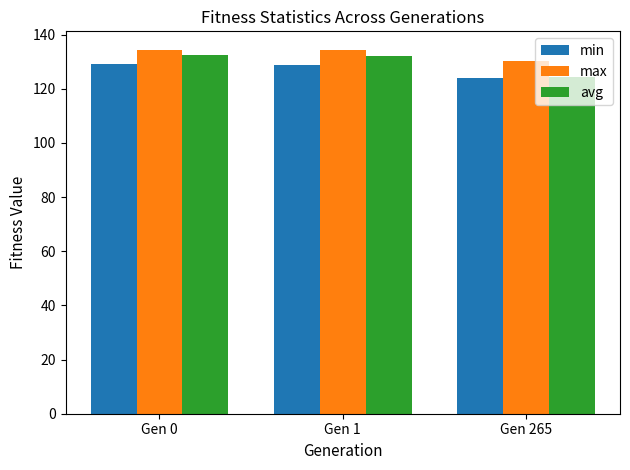

What is the lowest value of the min series?

124.0